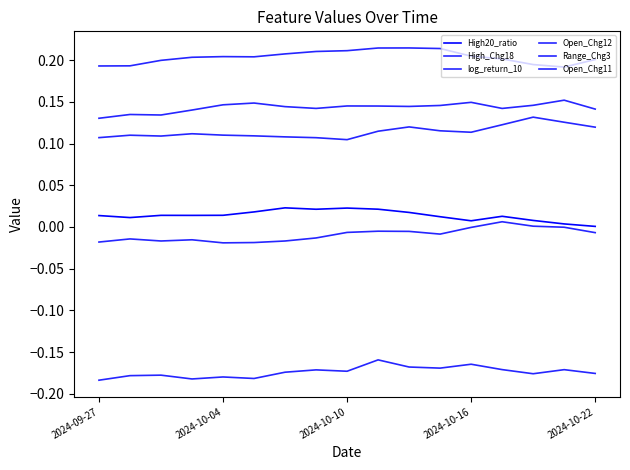

At how many categories does at least one series exceed 0?

17